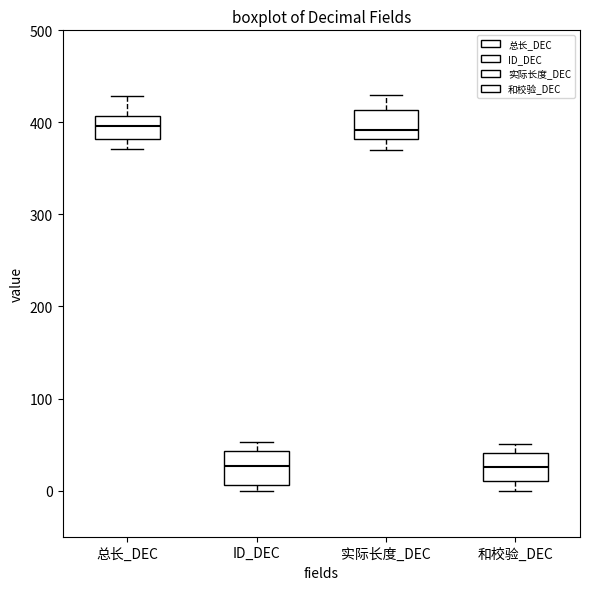

Reading left to right, read every box against the y-axis: the position of its median line, the range the box covers, and the ends of its whiskers. The values are not printed on the chart, so give them approximately, as read against the axis.

总长_DEC: median 400, box 380 to 410, whiskers 370 to 430
ID_DEC: median 30, box 10 to 40, whiskers 0 to 50
实际长度_DEC: median 390, box 380 to 410, whiskers 370 to 430
和校验_DEC: median 30, box 10 to 40, whiskers 0 to 50